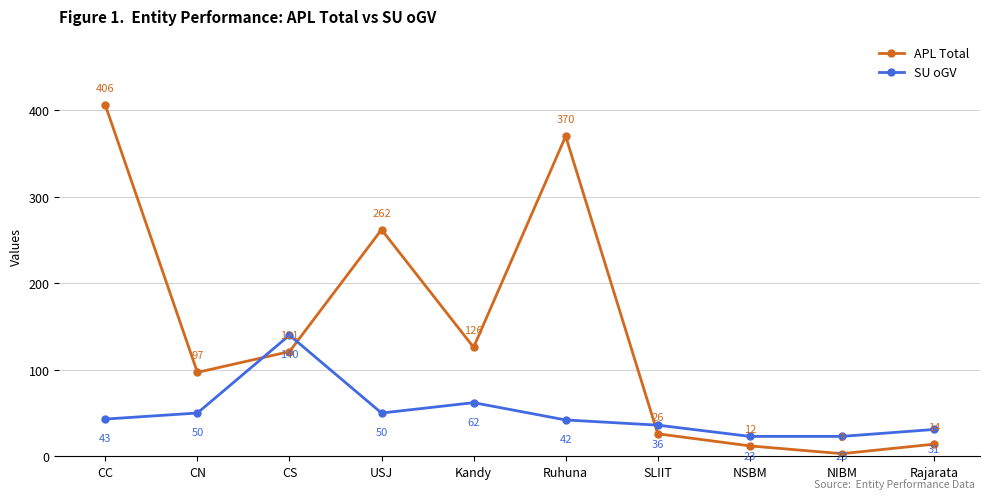

What position from the left is SLIIT?

7